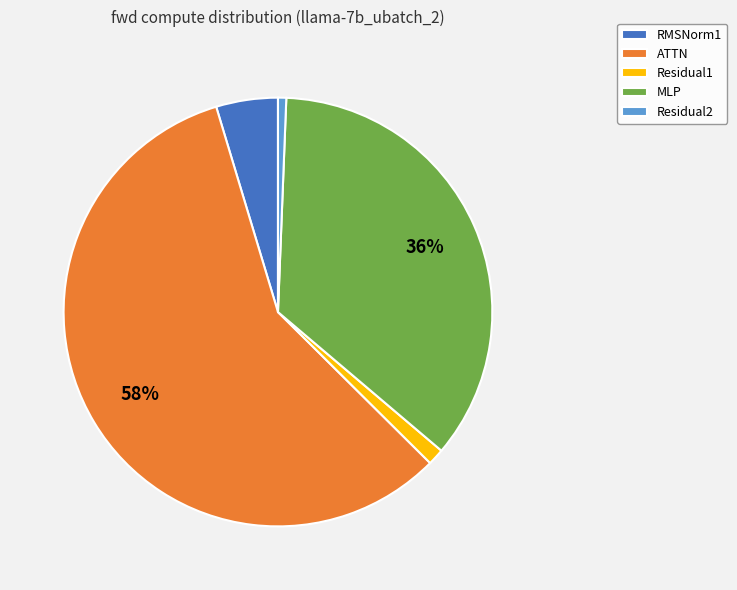

Is it true that Residual1 is 11% of the pie?

False